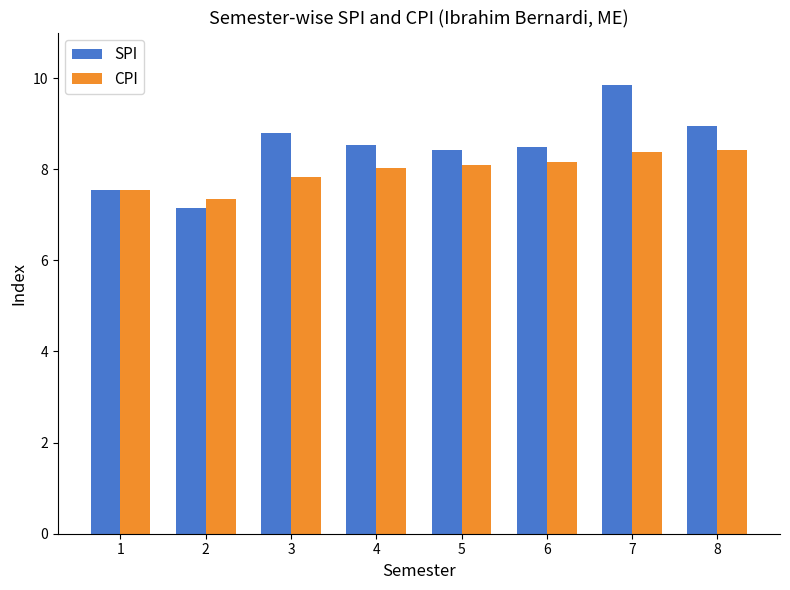

List the series in order of their peak value, highest first.

SPI, CPI